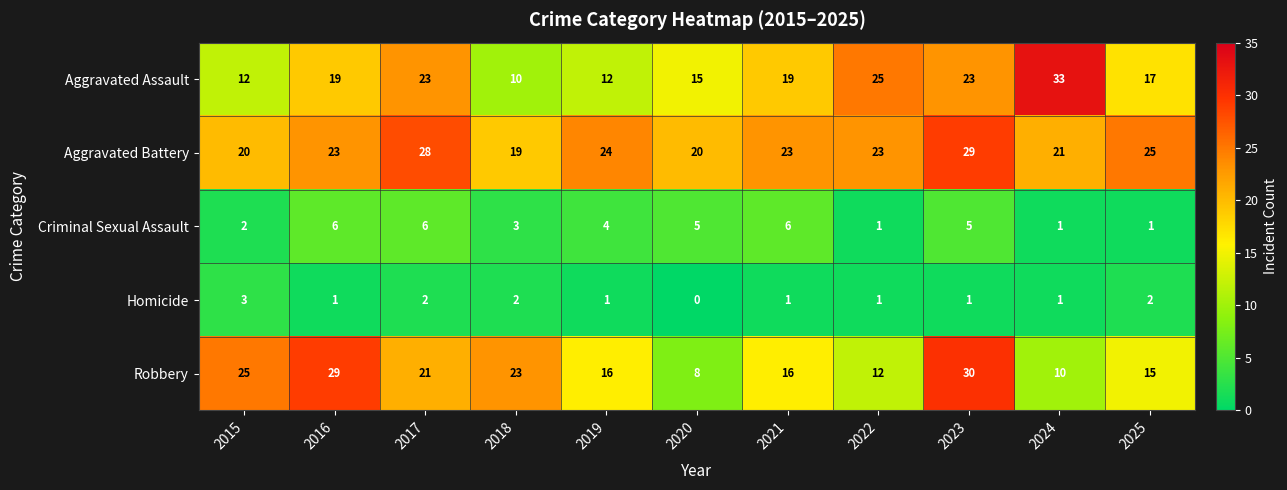

At which category is the sum across all series the highest?

2023